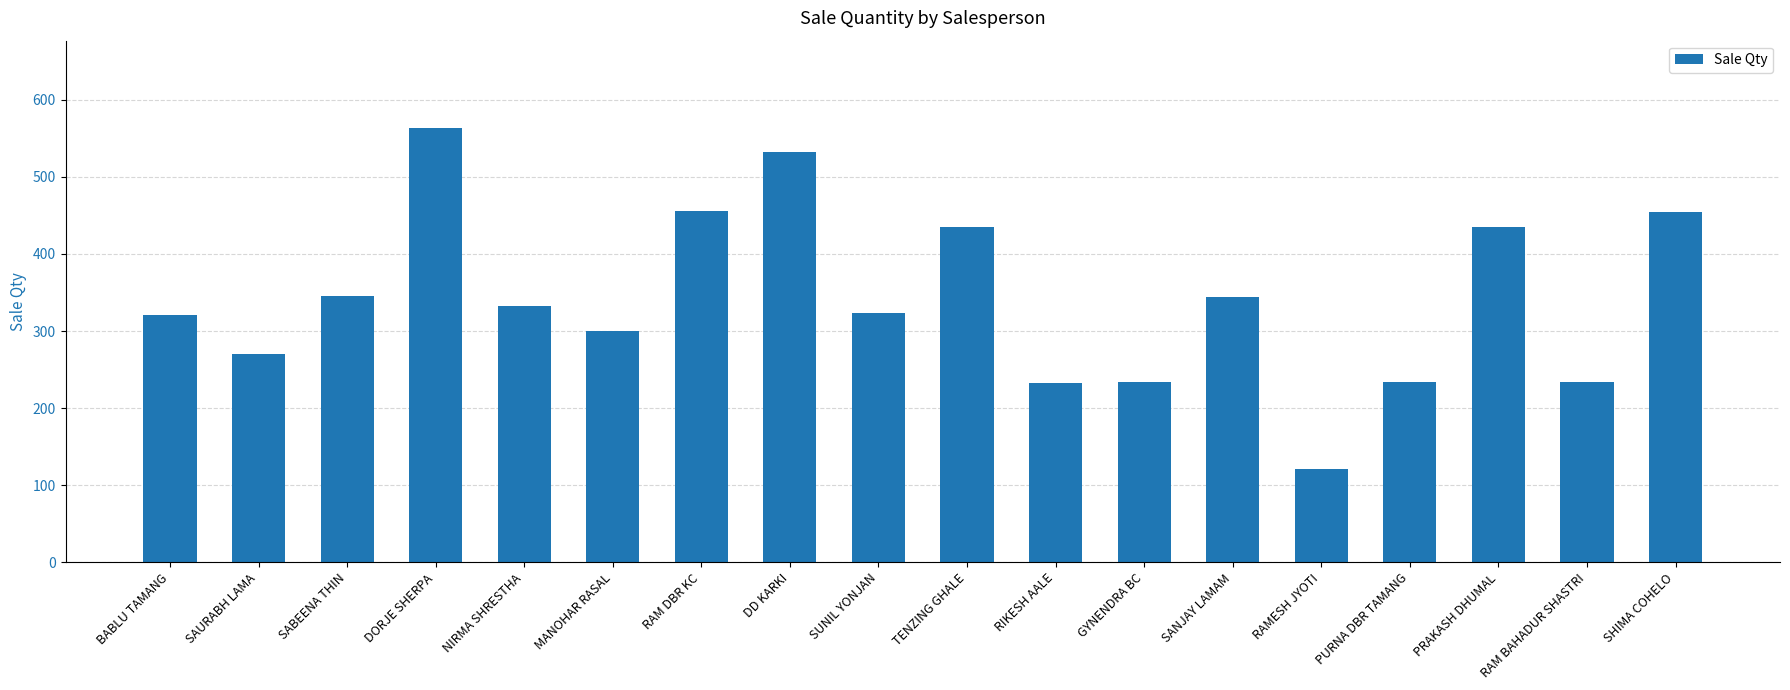

What position from the right is RAM BAHADUR SHASTRI?

2